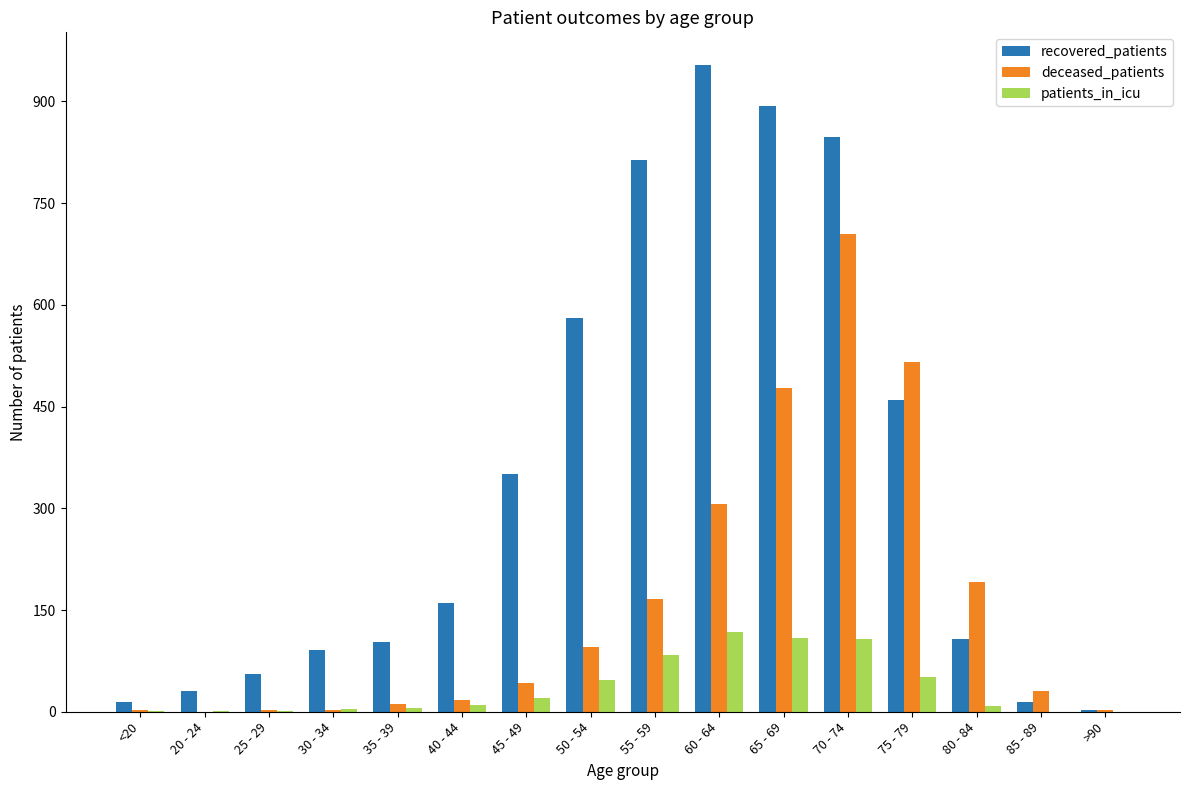

How many series are shown in this chart?

3